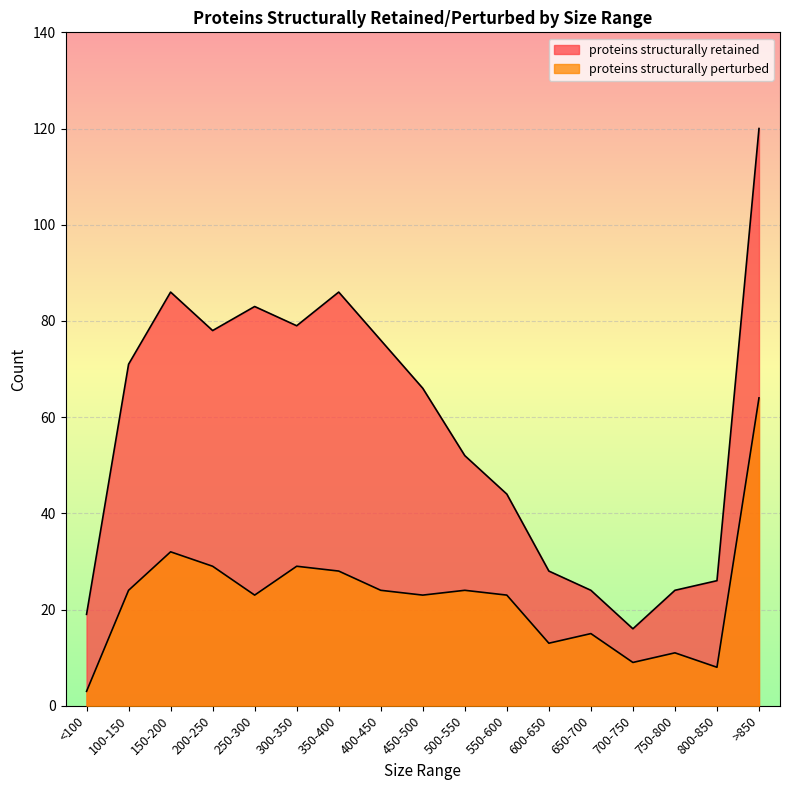

Is the value of proteins structurally retained at 250-300 greater than the value of proteins structurally perturbed at 200-250?

Yes